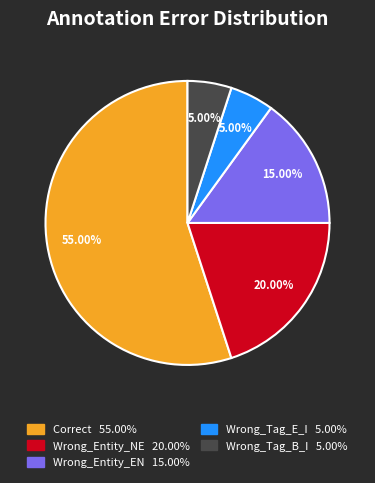

Is there a majority slice in this chart?

Yes